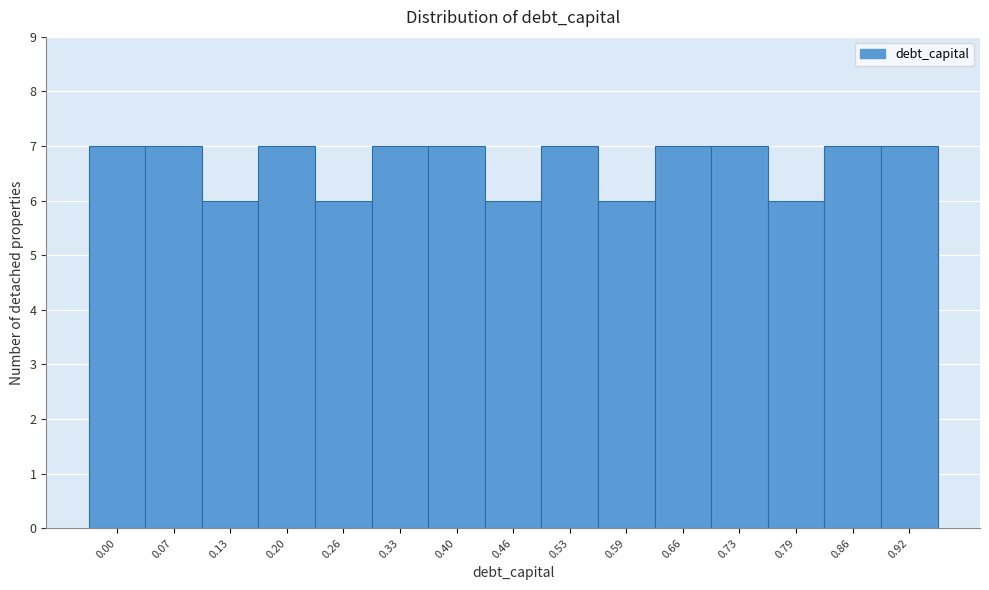

Reading left to right, what are all the values shown in this chart?

0.00=7	0.07=7	0.13=6	0.20=7	0.26=6	0.33=7	0.40=7	0.46=6	0.53=7	0.59=6	0.66=7	0.73=7	0.79=6	0.86=7	0.92=7